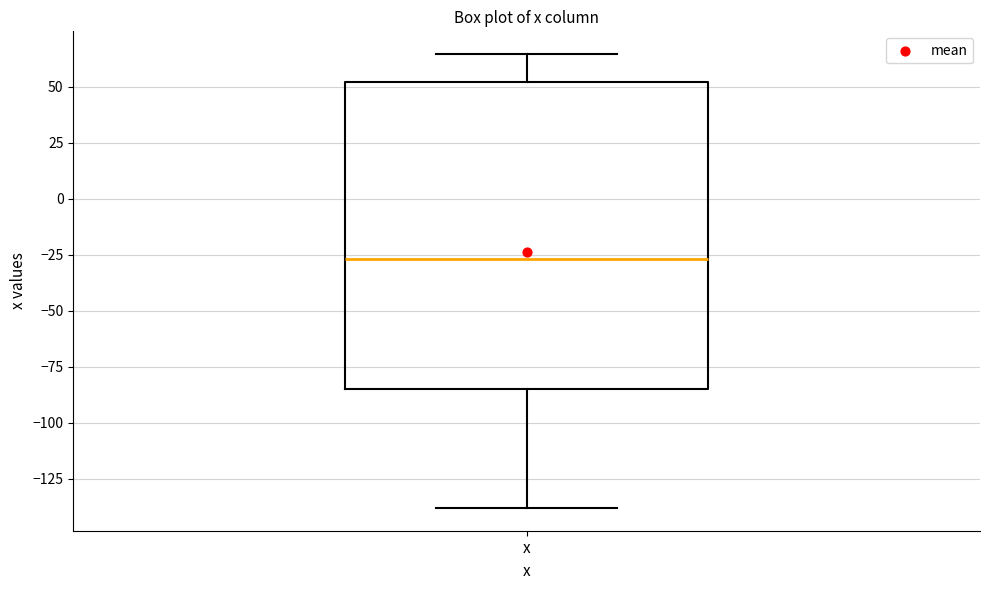

Transcribe this box plot: give where the median line is, the range the box spans, and where the two whiskers end, as read against the y-axis. The values are not printed on the chart, so give them approximately, as read against the axis.

median -25, box -85 to 50, whiskers -140 to 65